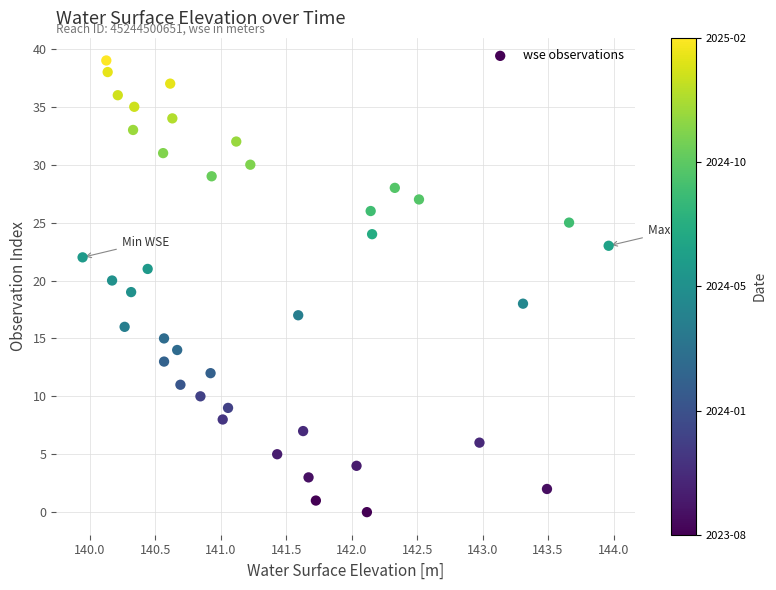

What is the range of Y values (max minus min)?

39